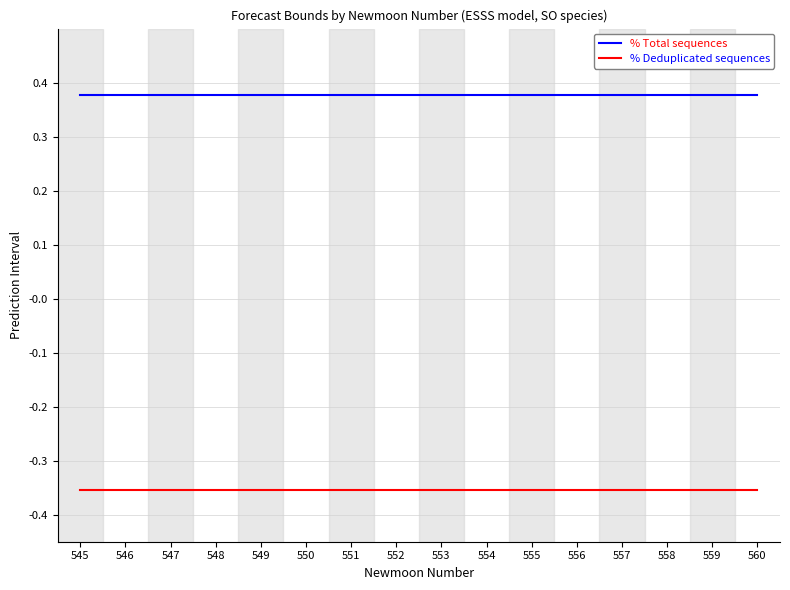

Is the value of % Deduplicated sequences at 556 greater than the value of % Total sequences at 546?

No